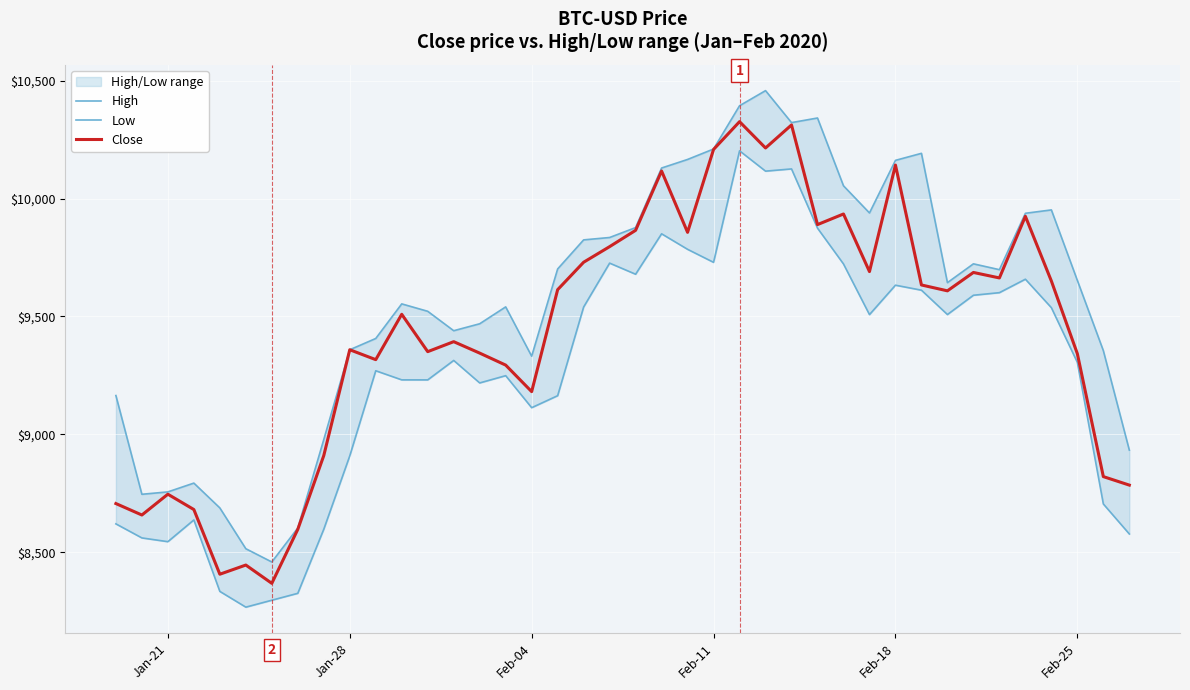

Between Feb-04 and Feb-25, which series saw the biggest shift?

High